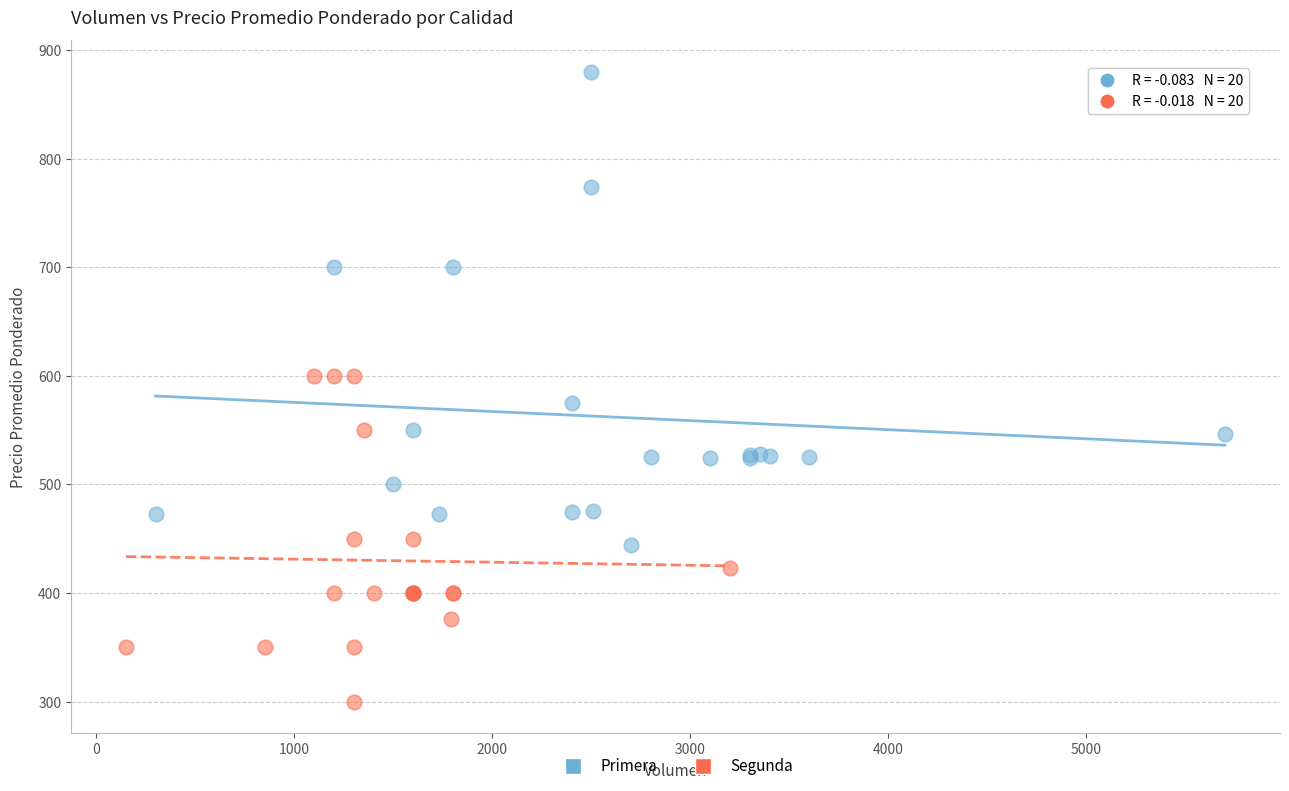

What are all the series names shown in the legend?

Primera, Segunda